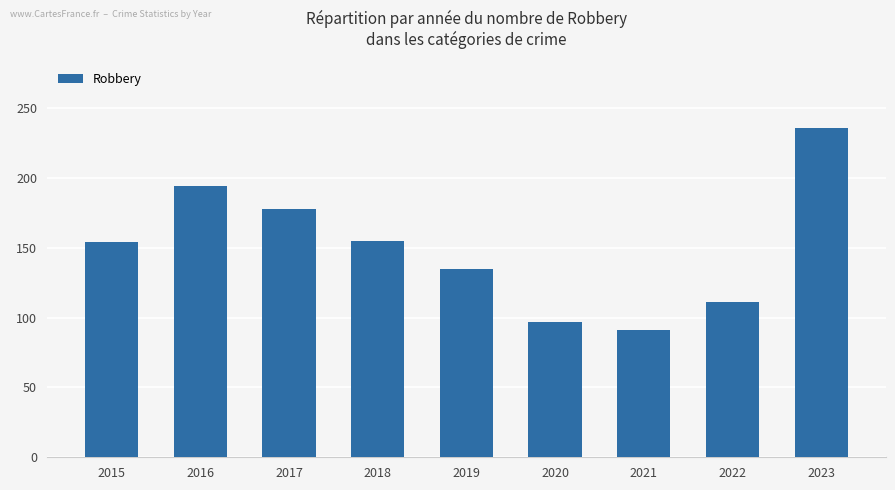

What value does the data have at 2020, to the nearest 5?

95